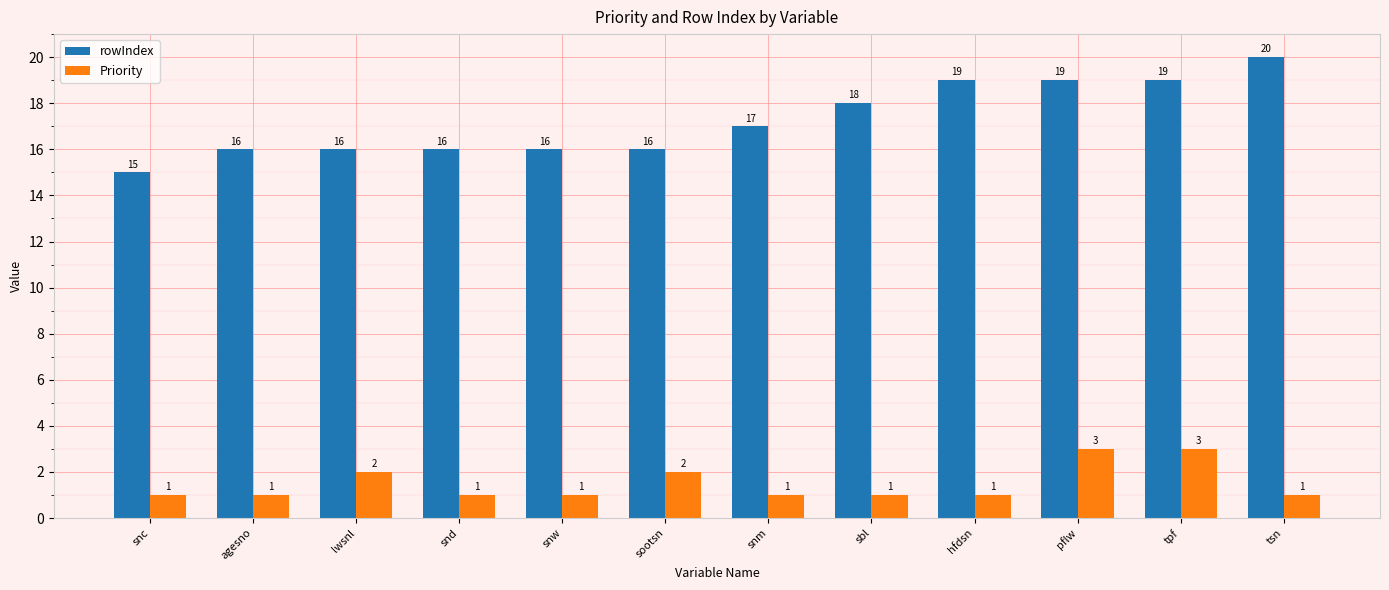

Which label corresponds to the largest value in the chart?

tsn